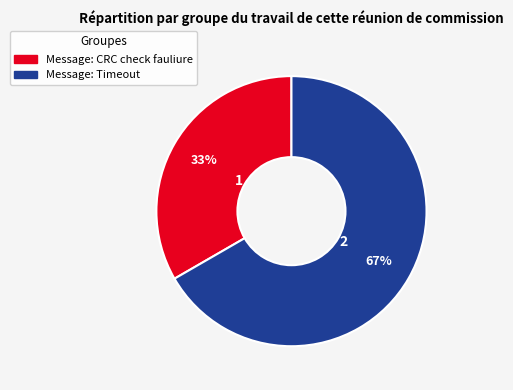

Is the sum of Message: CRC check fauliure and Message: Timeout greater than half?

Yes